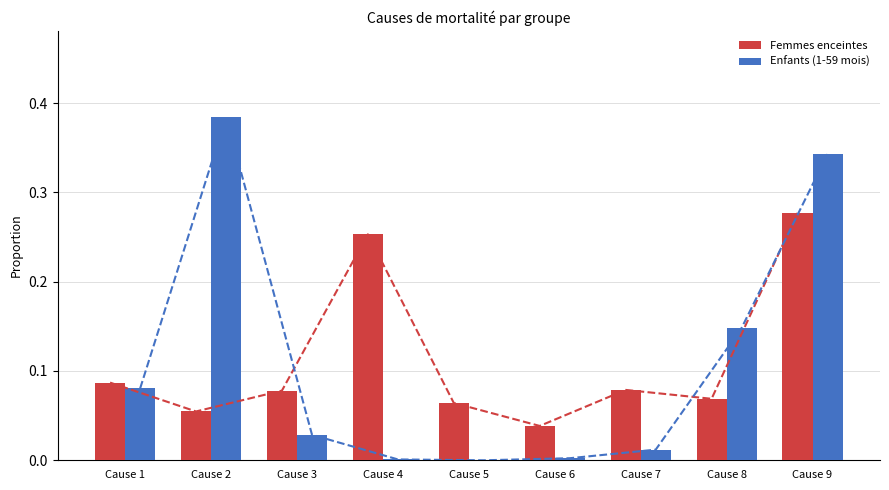

List the labels in order of Enfants (1-59 mois) value, largest first.

Cause 2, Cause 9, Cause 8, Cause 1, Cause 3, Cause 7, Cause 6, Cause 4, Cause 5